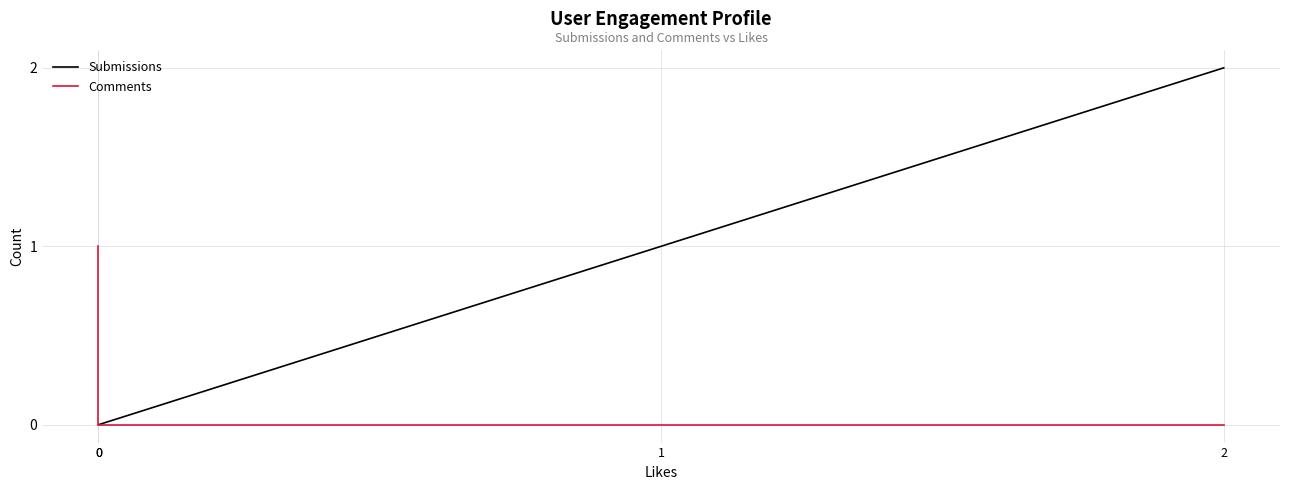

Between 0 and 2, which series saw the biggest shift?

Submissions